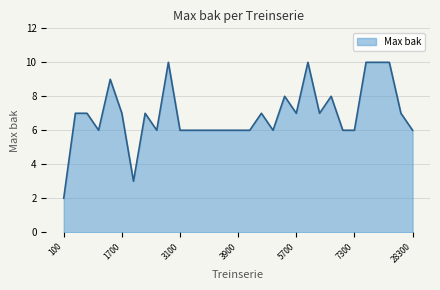

What is the sum of all values?

214